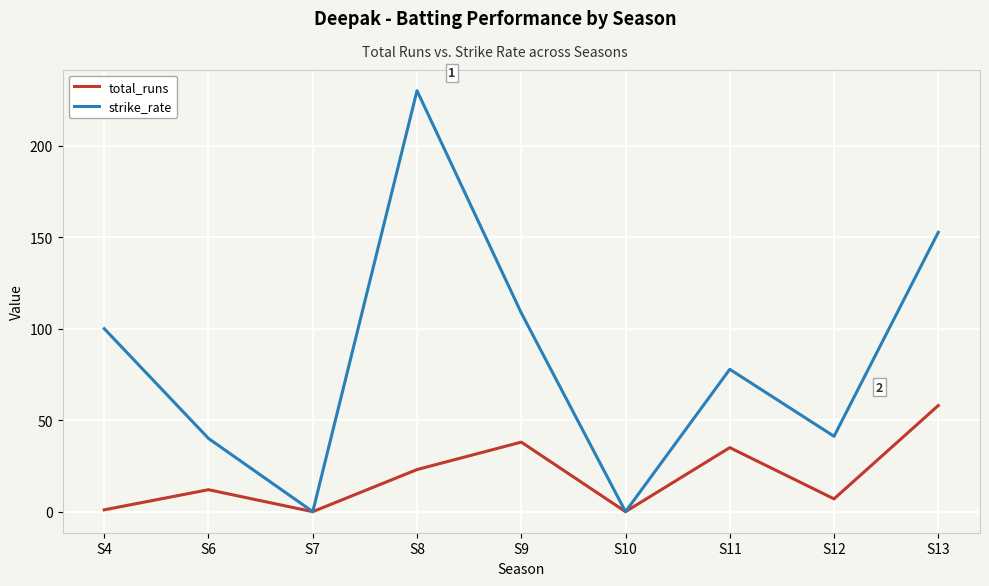

What is the sum of the total_runs values at S11 and S10?

35.0